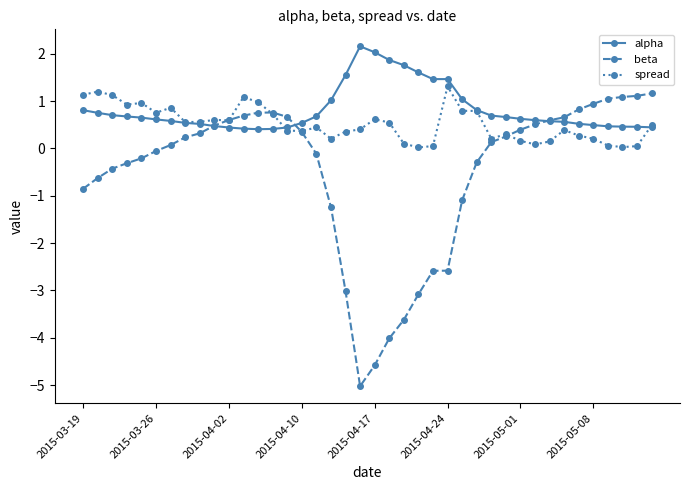

How many lines are shown in the chart?

3